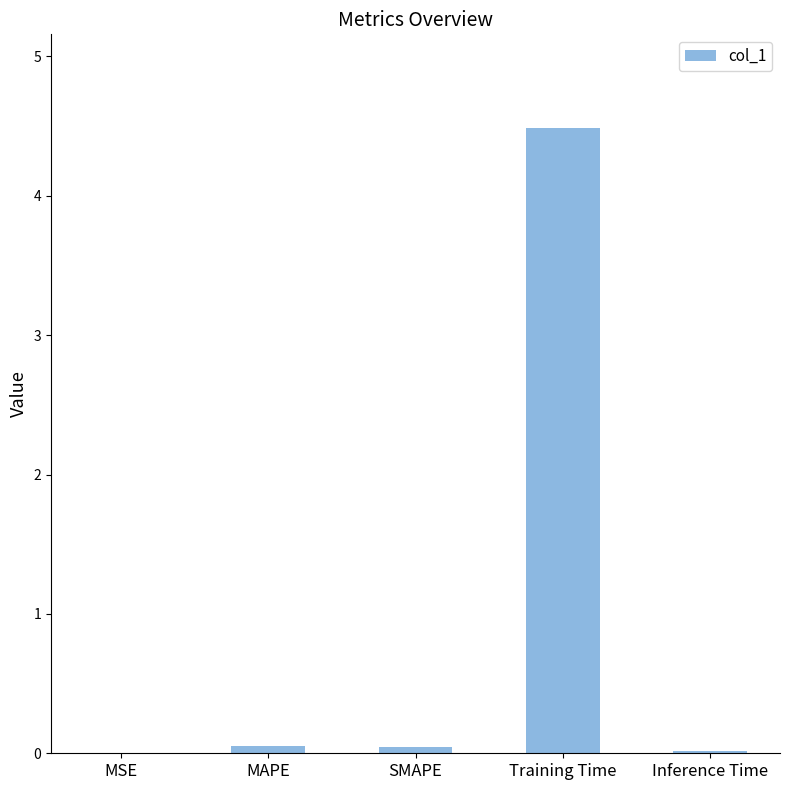

Are the bars horizontal?

No